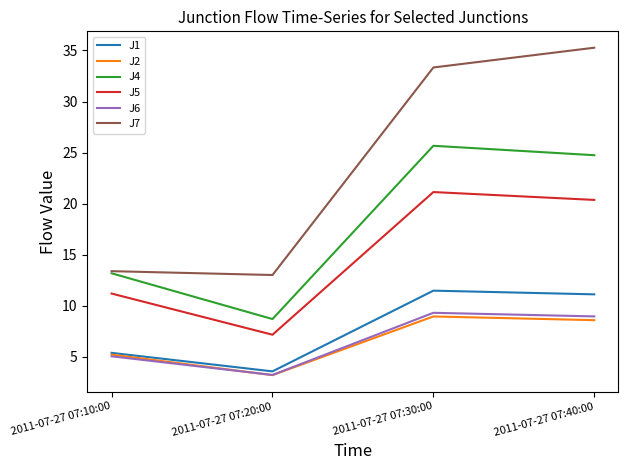

What is the total value across all series at 2011-07-27 07:40:00?

109.0